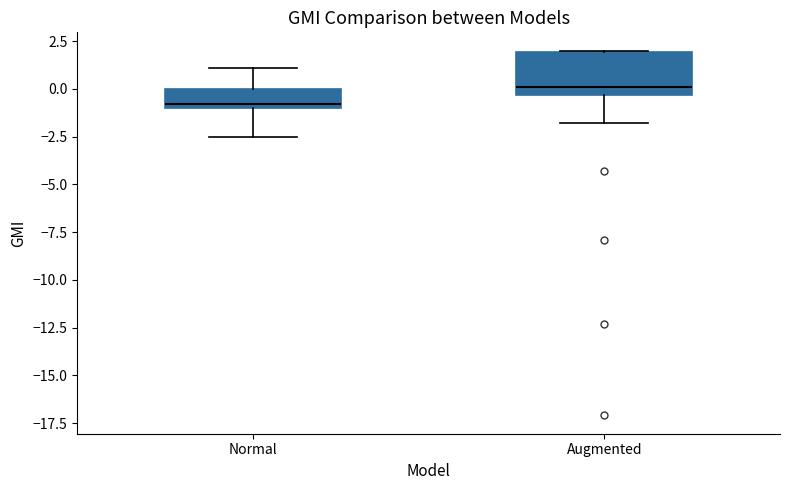

Where is the lower edge of the box for Augmented on the y-axis? The values are not printed on the chart, so give them approximately, as read against the axis.

-0.5